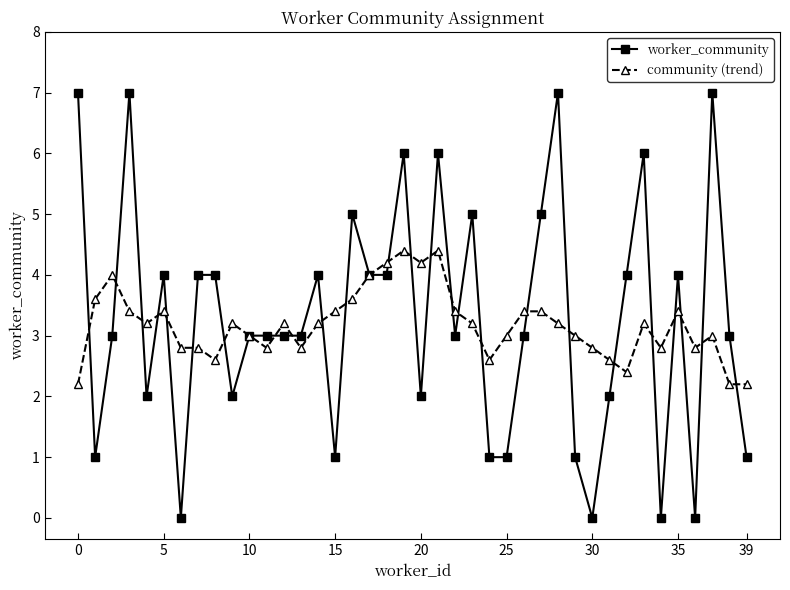

What is the highest value of the community (trend) series?

4.4